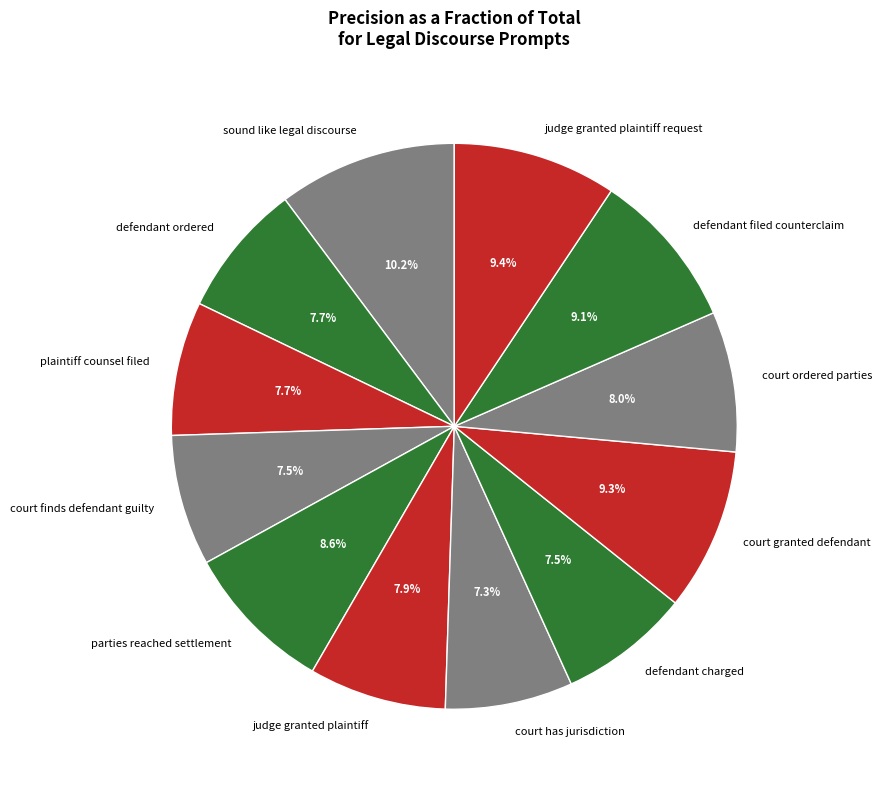

Do defendant charged and defendant ordered together represent more than half of the pie?

No